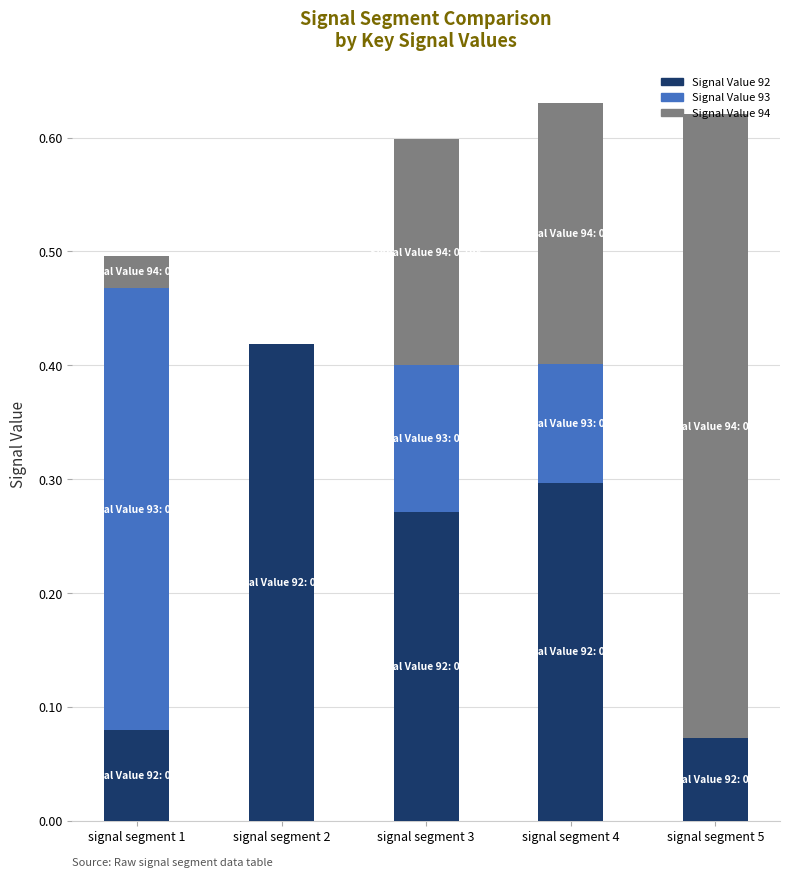

Does the chart contain stacked bars?

Yes